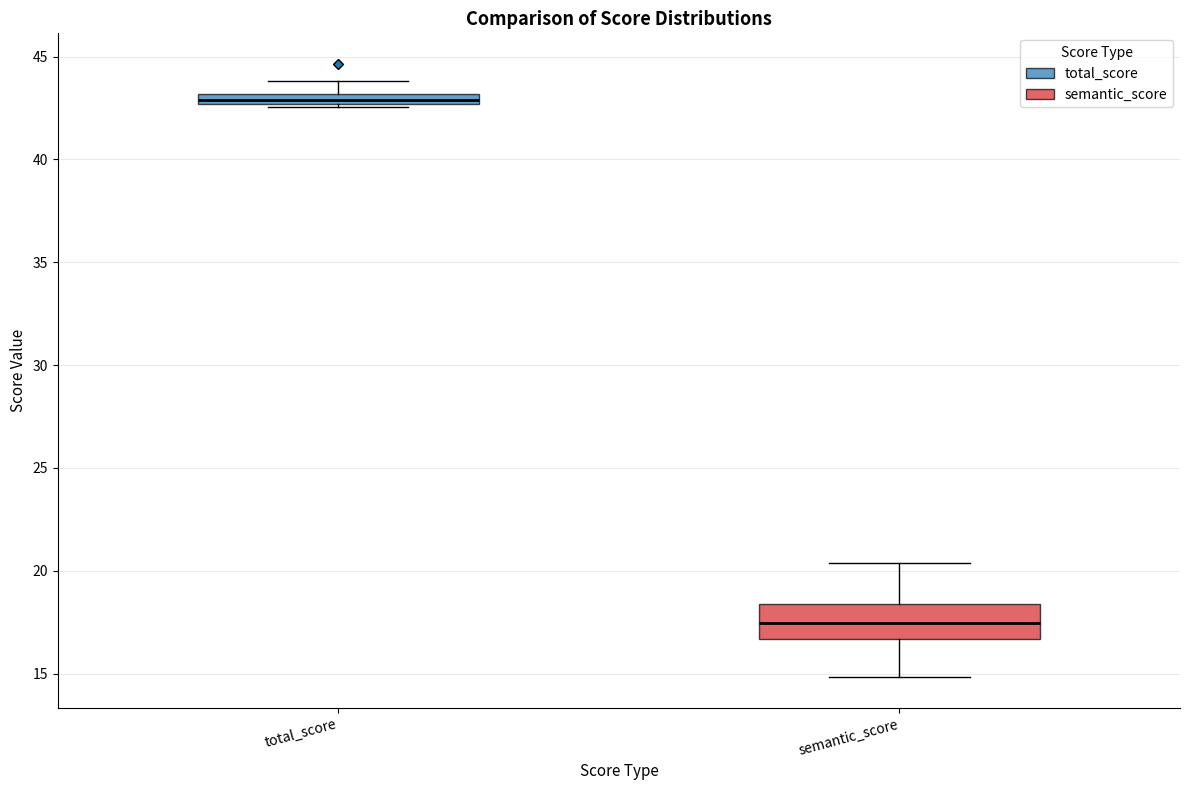

Comparing the boxes themselves (not the whiskers), which one is the tallest?

semantic_score